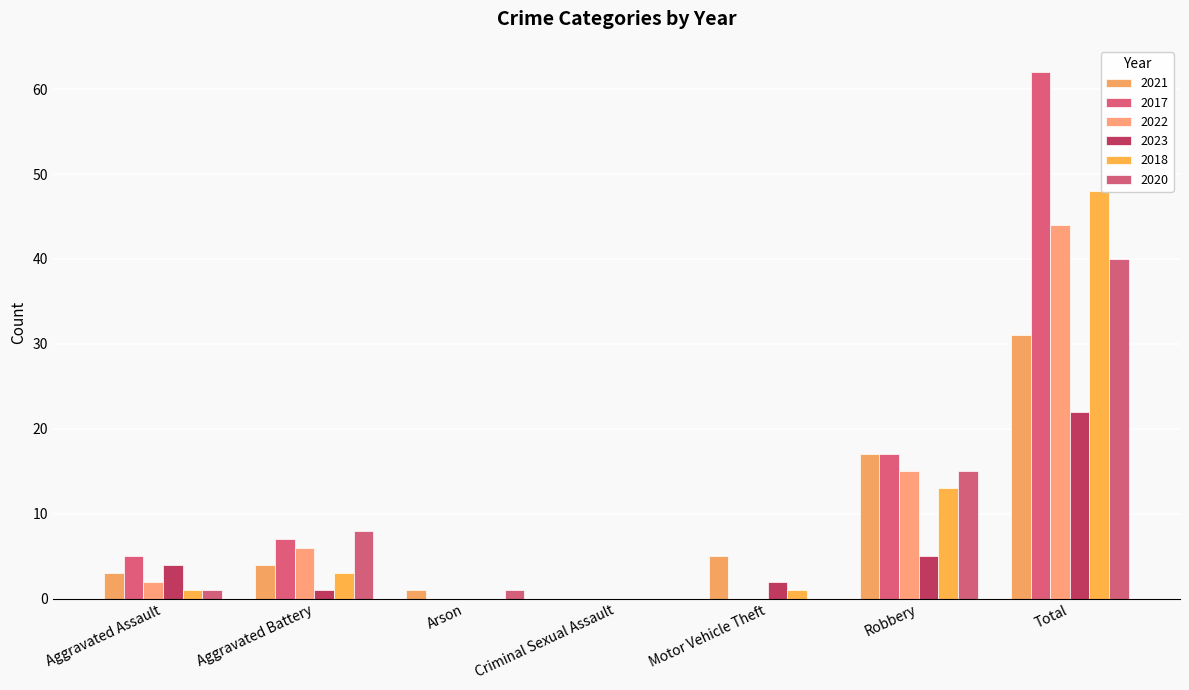

Reading left to right, list all the values displayed in this chart.

2021: Aggravated Assault=3	Aggravated Battery=4	Arson=1	Criminal Sexual Assault=0	Motor Vehicle Theft=5	Robbery=17	Total=31
2017: Aggravated Assault=5	Aggravated Battery=7	Arson=0	Criminal Sexual Assault=0	Motor Vehicle Theft=0	Robbery=17	Total=62
2022: Aggravated Assault=2	Aggravated Battery=6	Arson=0	Criminal Sexual Assault=0	Motor Vehicle Theft=0	Robbery=15	Total=44
2023: Aggravated Assault=4	Aggravated Battery=1	Arson=0	Criminal Sexual Assault=0	Motor Vehicle Theft=2	Robbery=5	Total=22
2018: Aggravated Assault=1	Aggravated Battery=3	Arson=0	Criminal Sexual Assault=0	Motor Vehicle Theft=1	Robbery=13	Total=48
2020: Aggravated Assault=1	Aggravated Battery=8	Arson=1	Criminal Sexual Assault=0	Motor Vehicle Theft=0	Robbery=15	Total=40